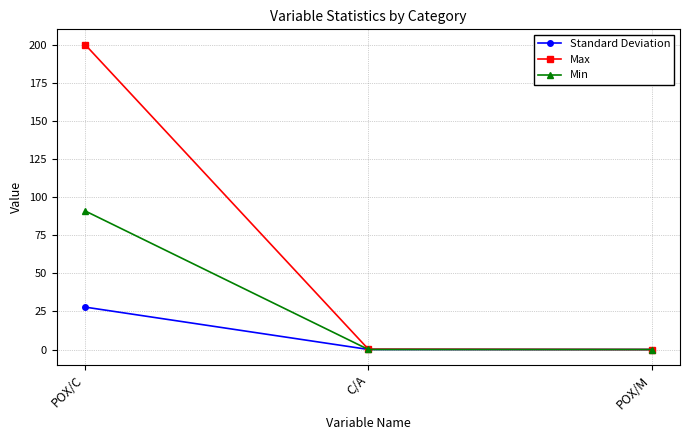

The value of Min at POX/M is 0.0. True or false?

True